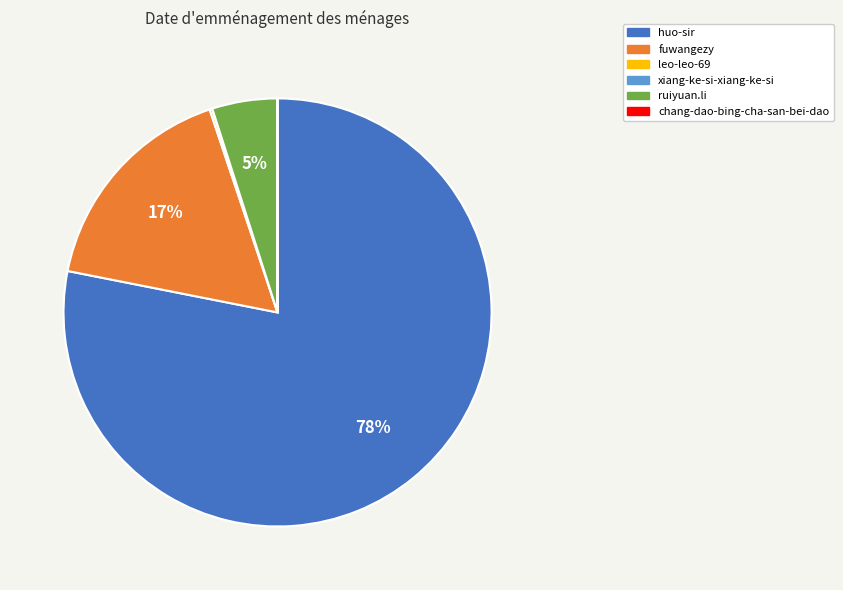

Which category has the biggest portion of the pie?

huo-sir